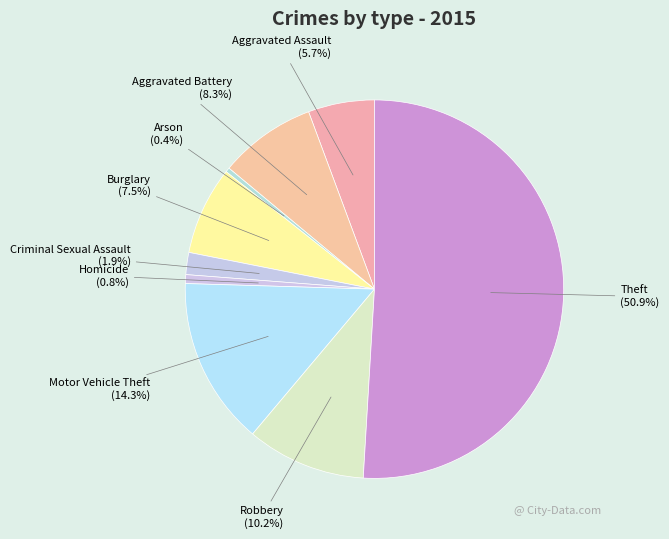

True or false: Aggravated Assault accounts for 11% of the total.

False